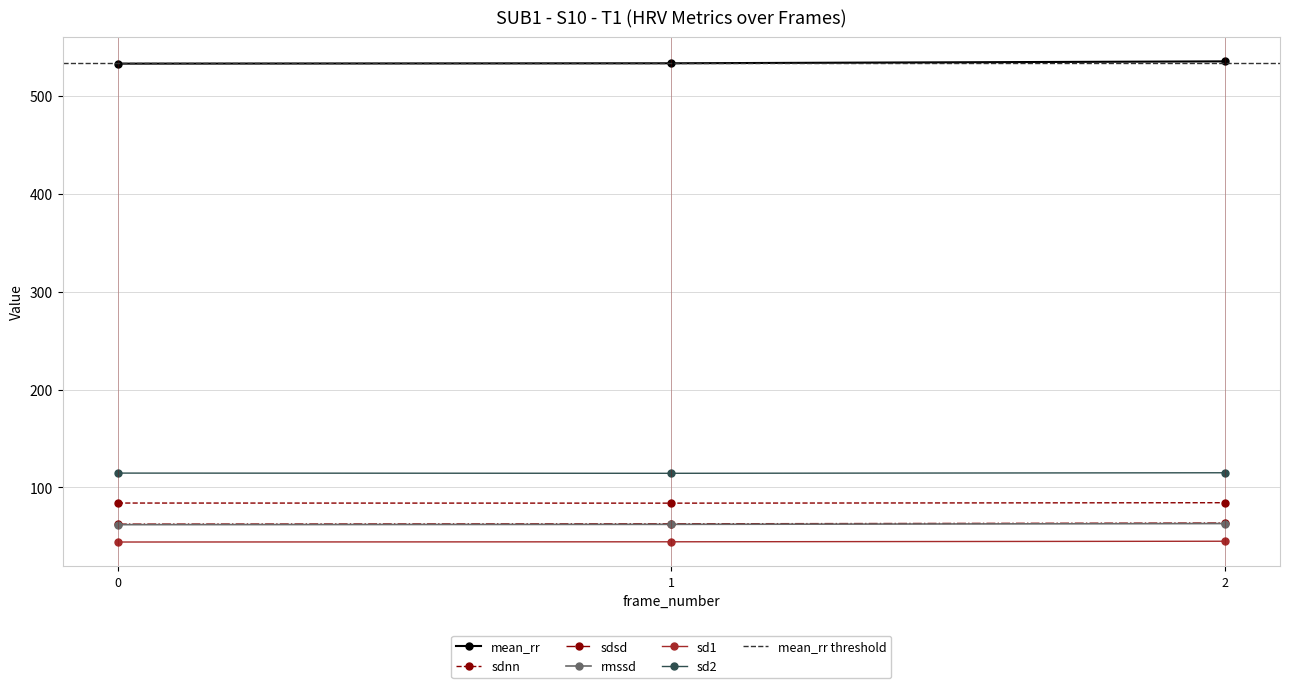

What are all the series names shown in the legend?

mean_rr, sdnn, sdsd, rmssd, sd1, sd2